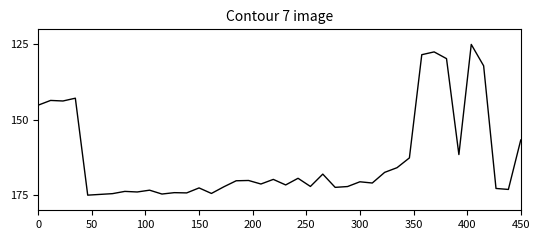

What is the smallest value displayed?

125.0